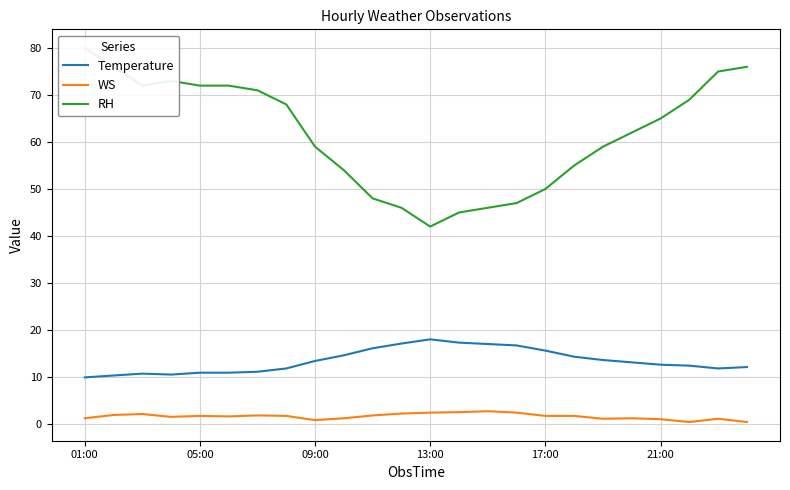

Read the Temperature value at 05:00.

10.9